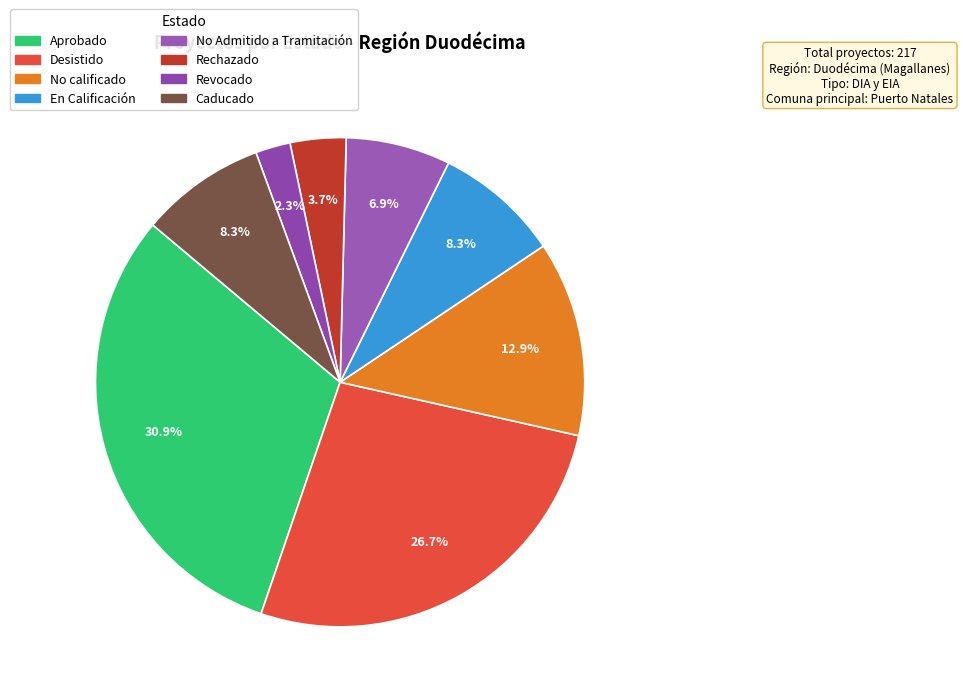

Rank the categories by value from lowest to highest.

Revocado, Rechazado, No Admitido a Tramitación, En Calificación, Caducado, No calificado, Desistido, Aprobado